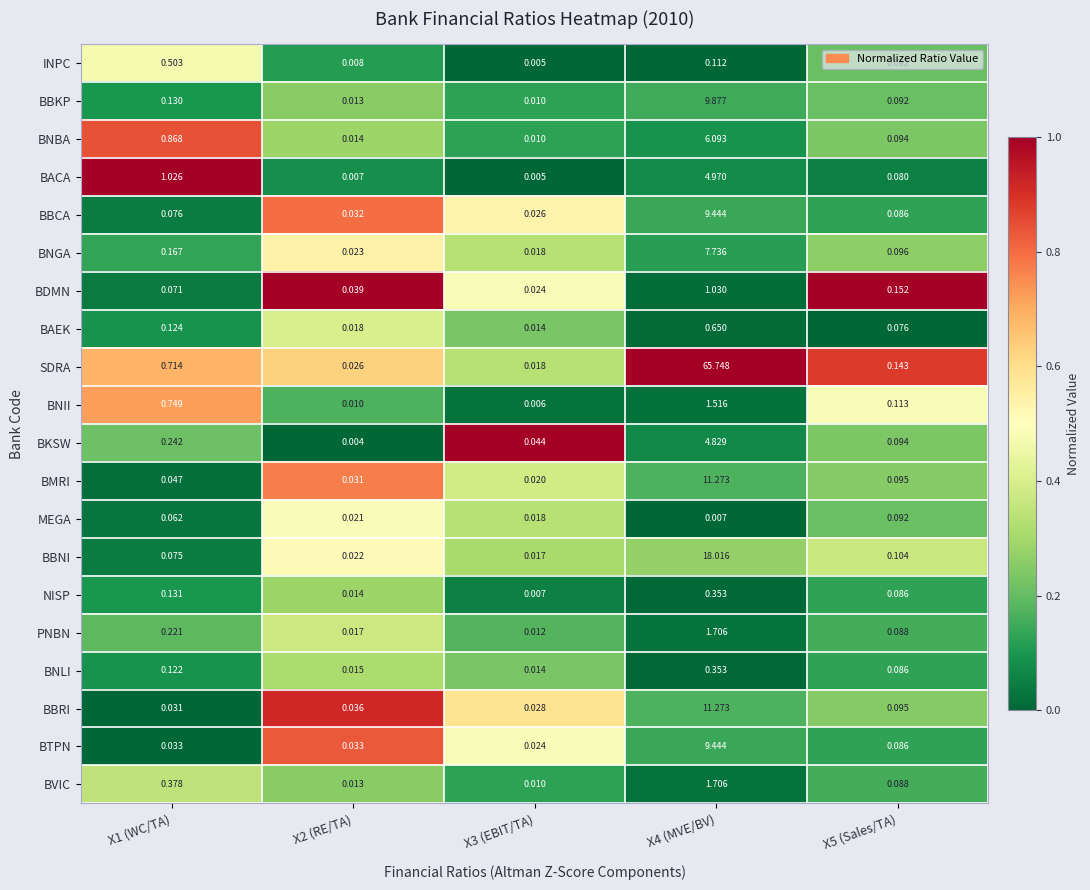

Which series changed the most between X1 (WC/TA) and X3 (EBIT/TA)?

BACA